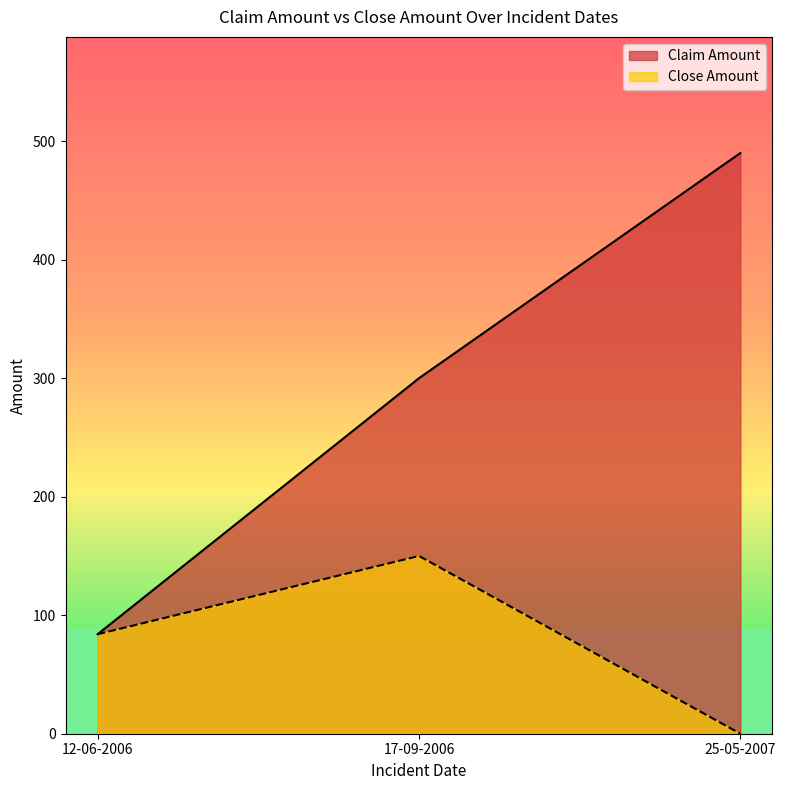

How many lines are shown in the chart?

2